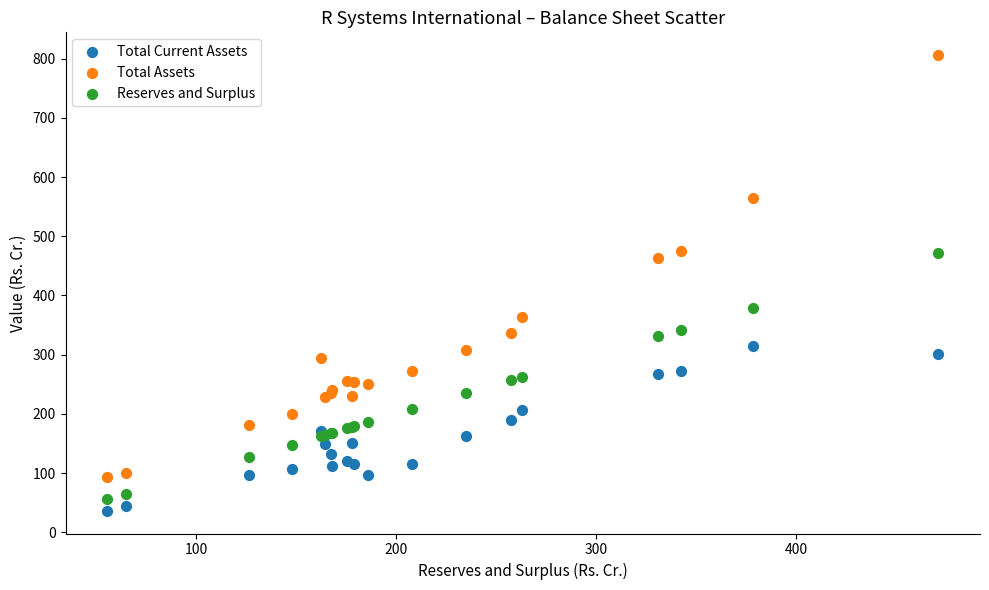

Which series has the largest Y range (max minus min)?

Total Assets